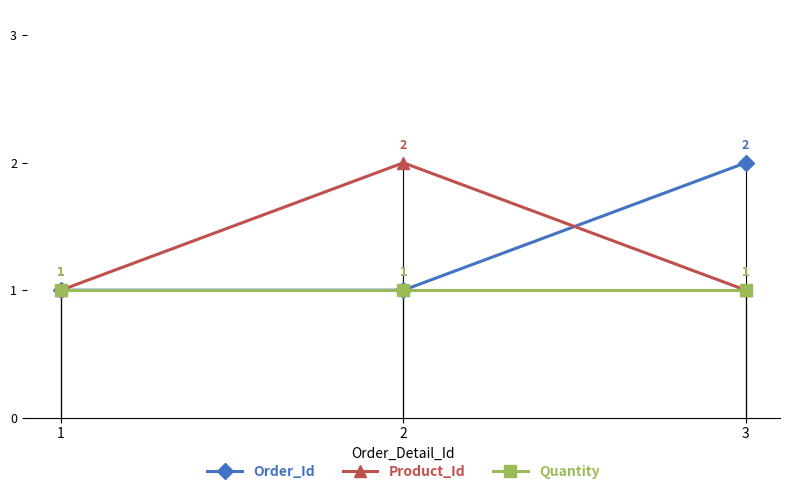

What is the total value across all series at 1?

3